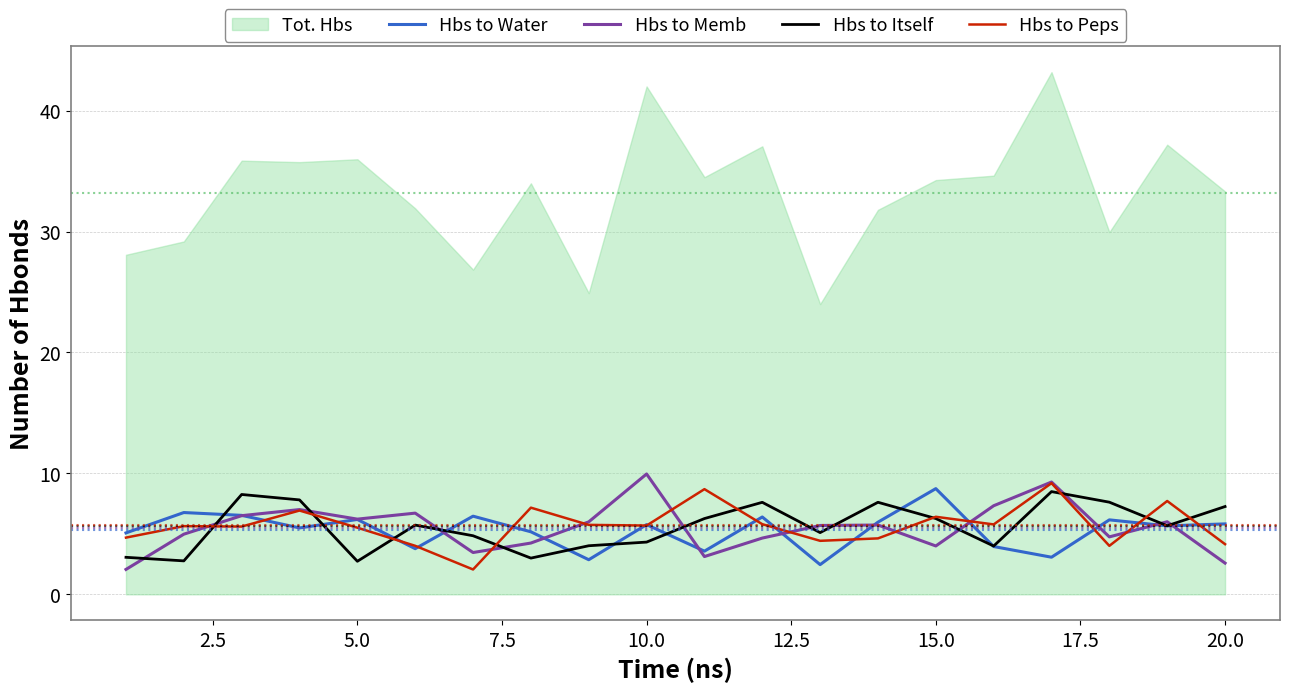

What is the maximum value for Hbs to Water?

8.7